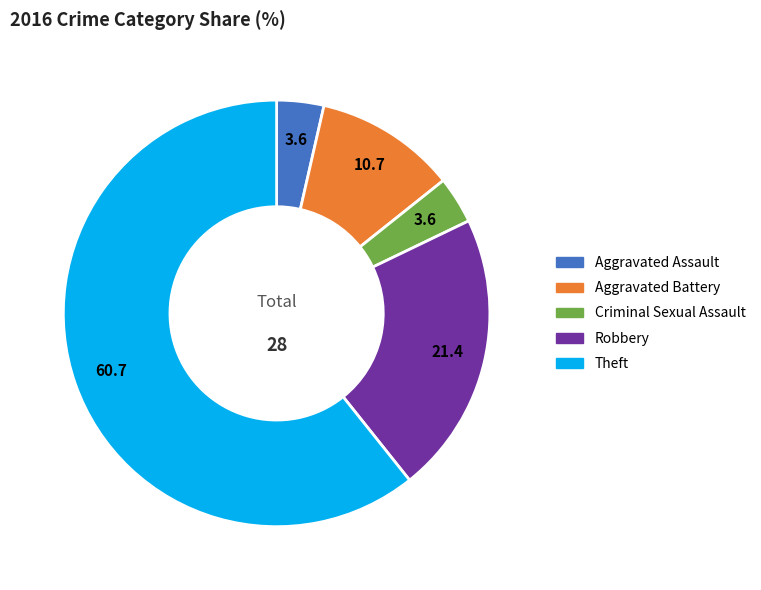

How many segments does this pie chart have?

5